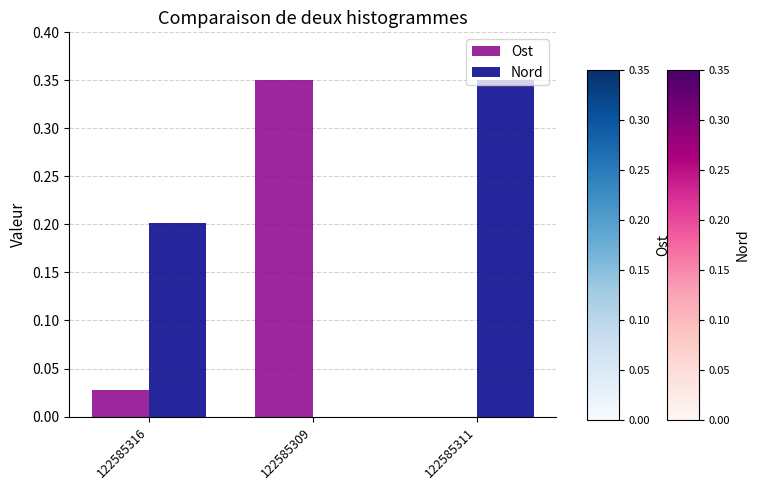

Count the Nord values in the range 0 to 1.

3